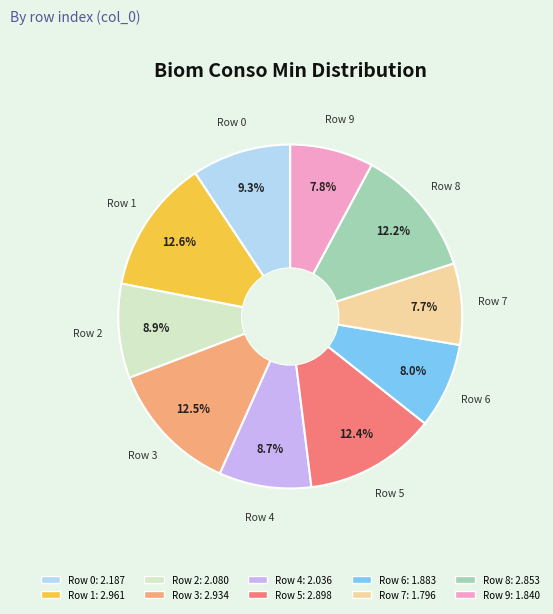

Does any single category account for the majority?

No